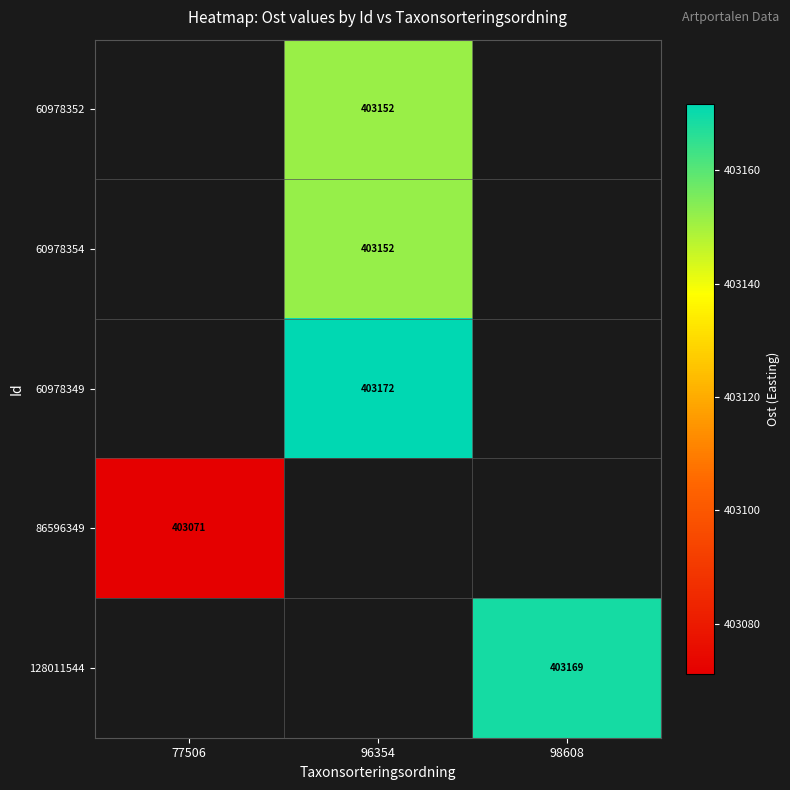

What is the difference between the highest and lowest values at 96354?

20.1